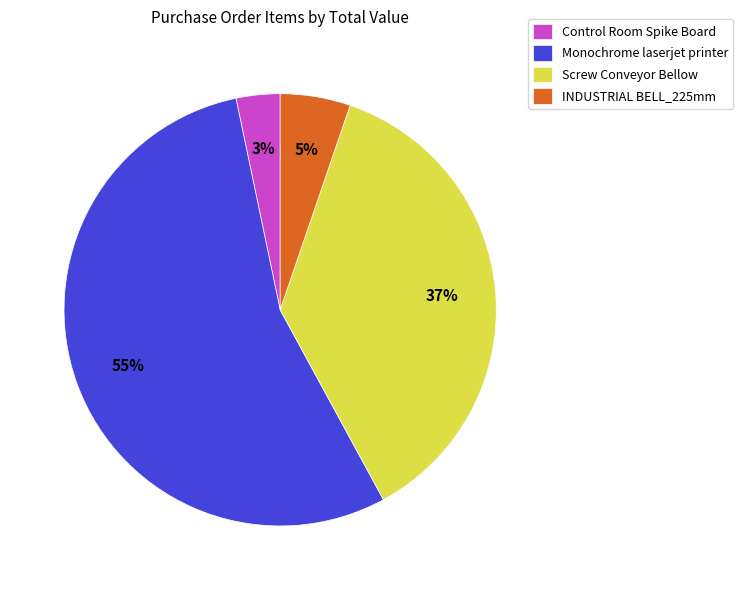

Is there a majority slice in this chart?

Yes